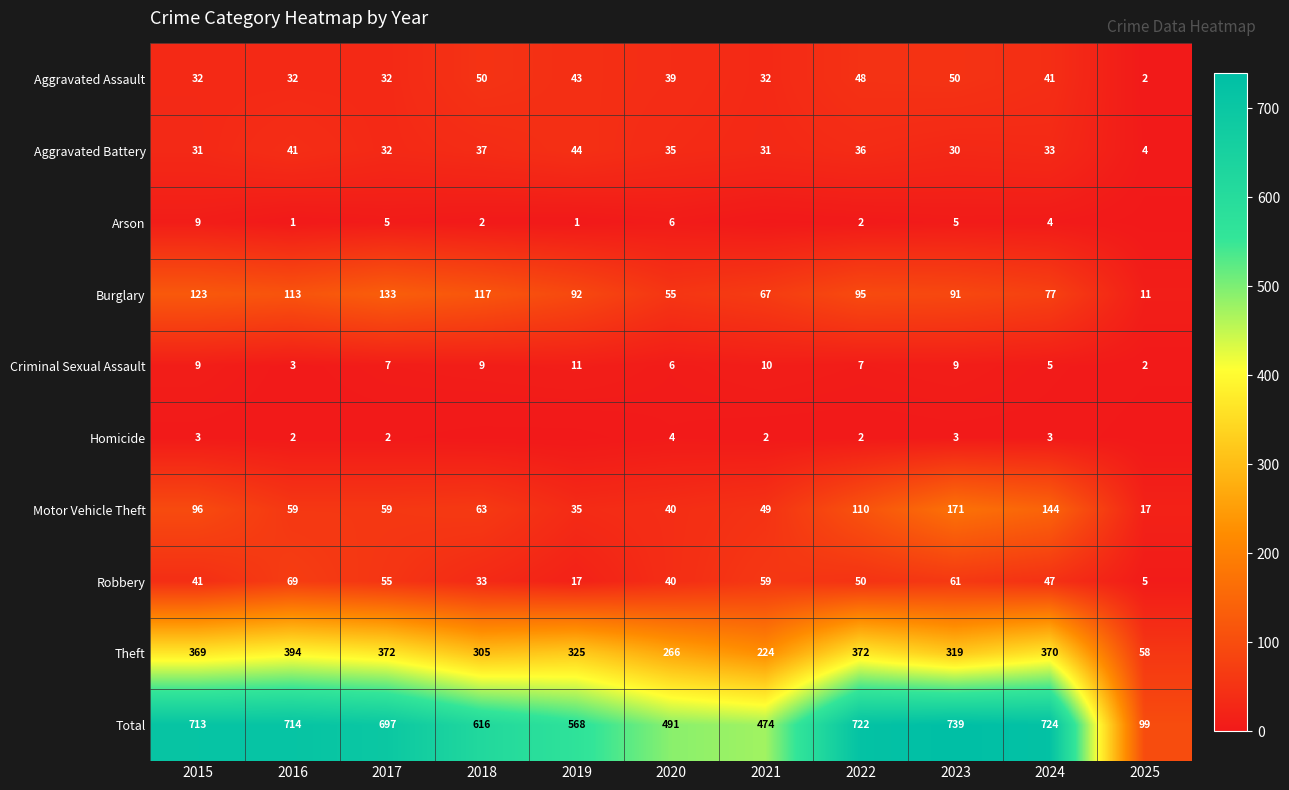

What is the difference between the Aggravated Battery values at 2018 and 2017?

5